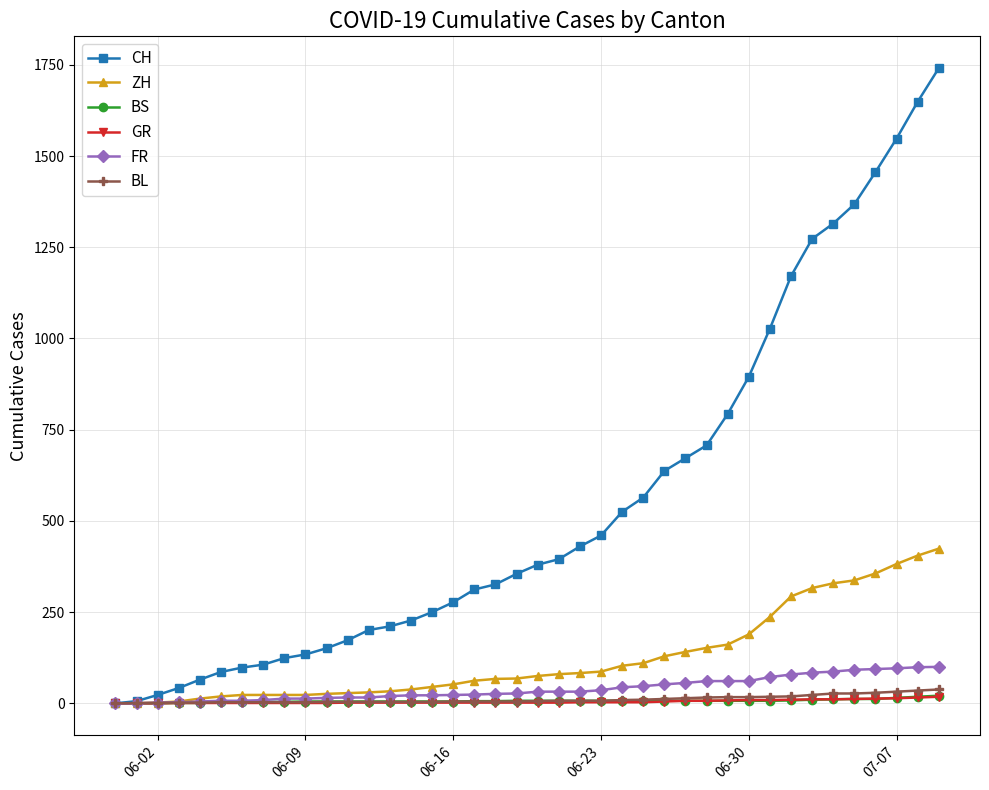

What is the greatest value displayed?

1741